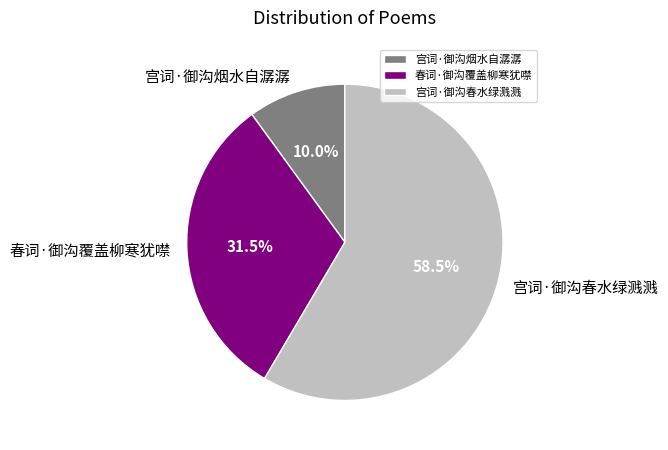

Is there any slice that represents more than half of the pie?

Yes